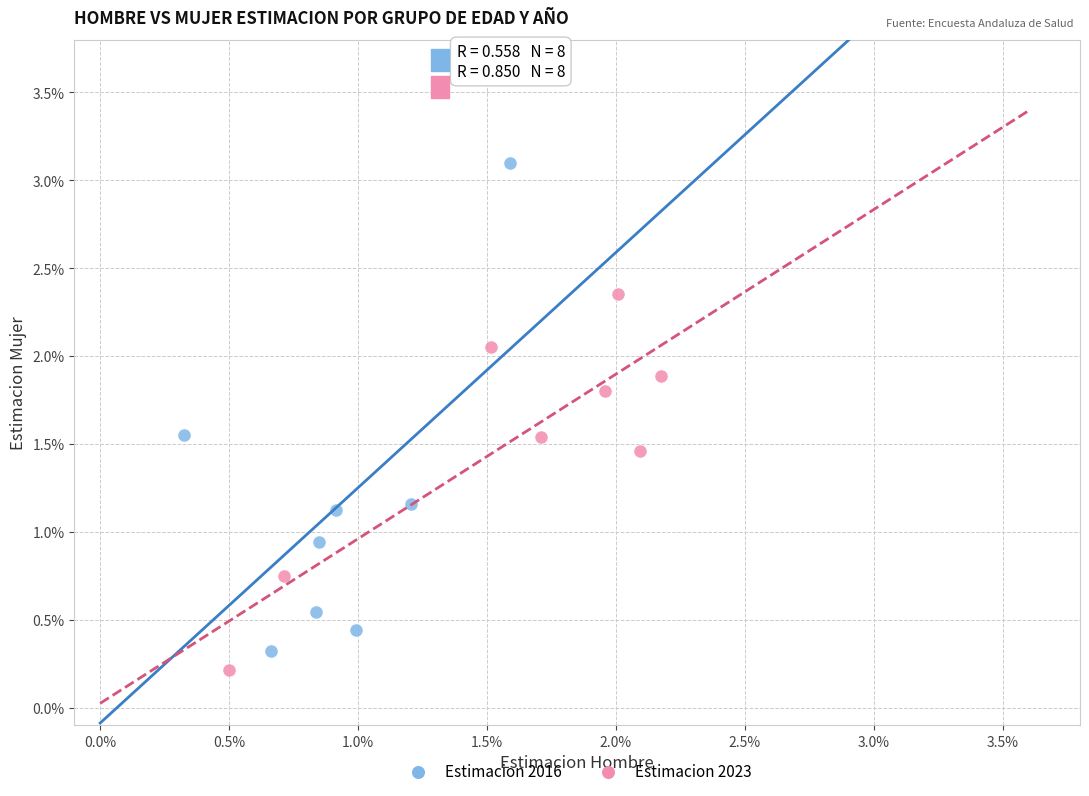

Which series has the widest spread of Y values?

Estimacion 2016